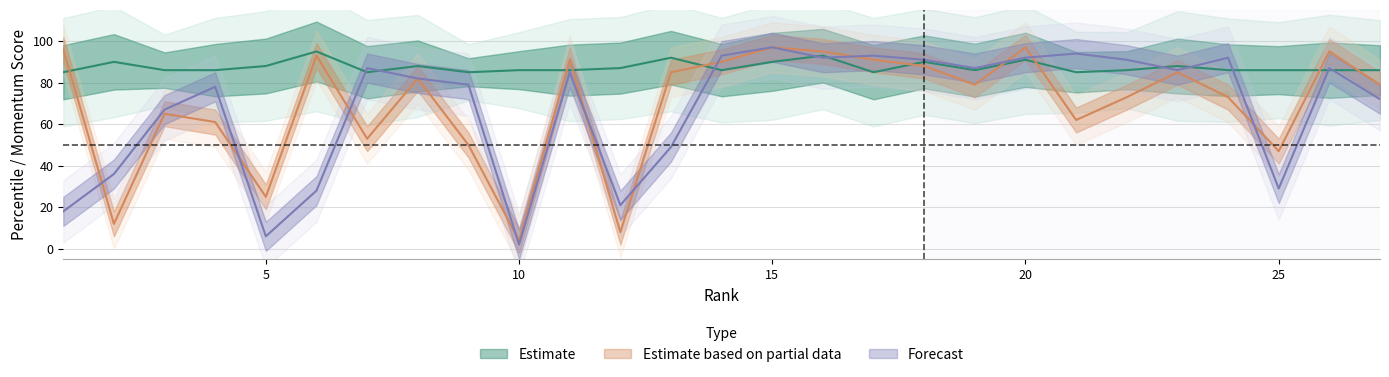

The value of 6 Months Ago at 17 is 93. True or false?

True